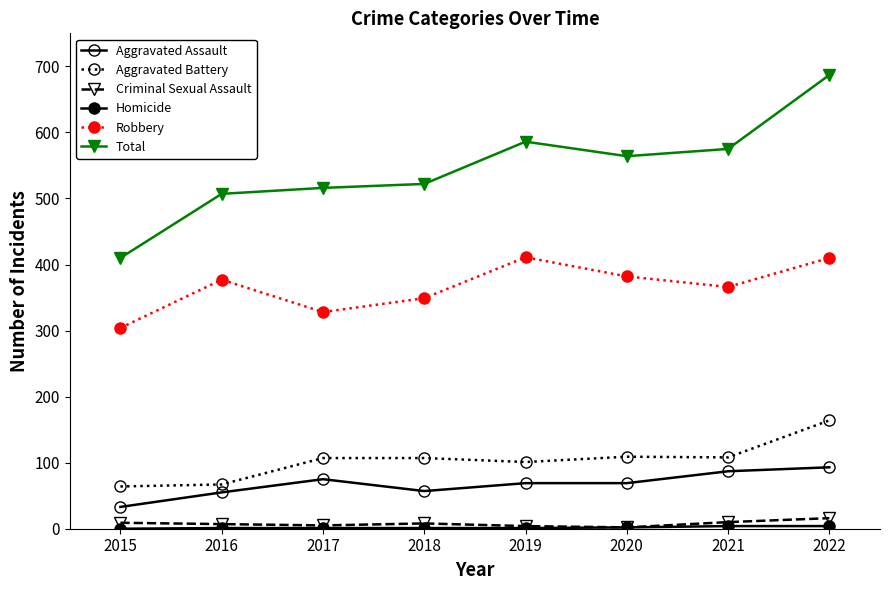

How many data points in Aggravated Battery are less than 107?

3